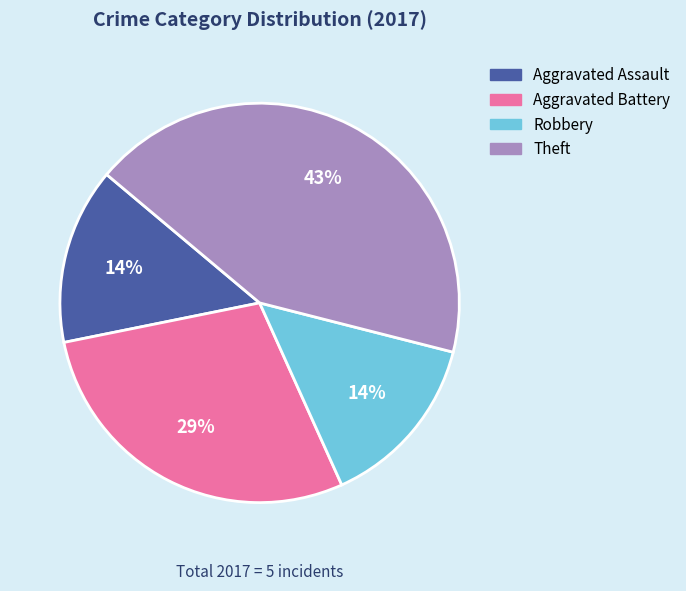

How many segments does this pie chart have?

4